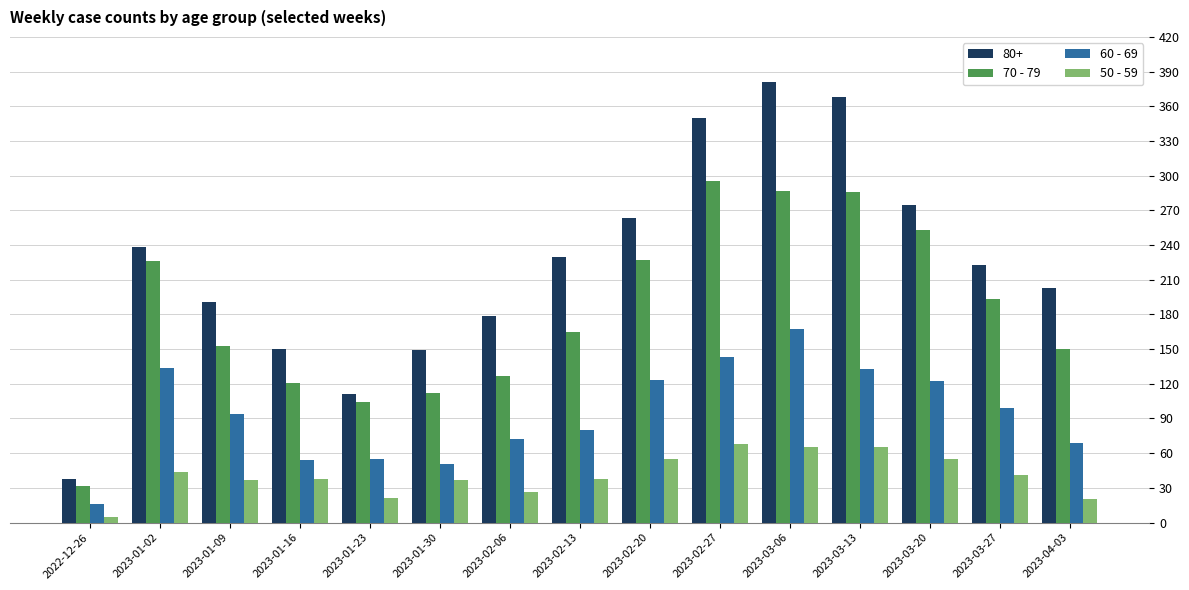

How many distinct data groups are displayed?

4